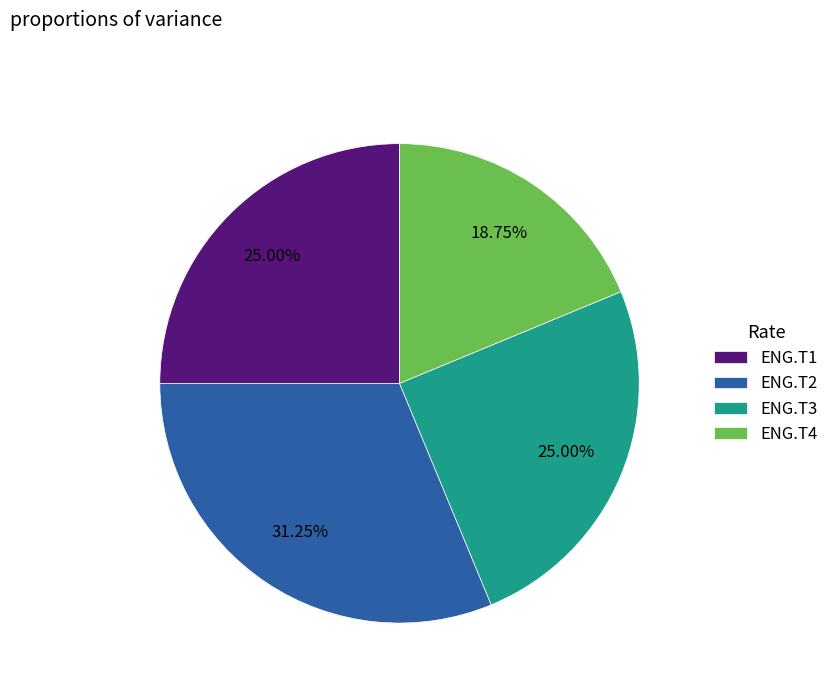

To the nearest percent, what is the difference between the ENG.T2 and ENG.T3 slice percentages?

6%